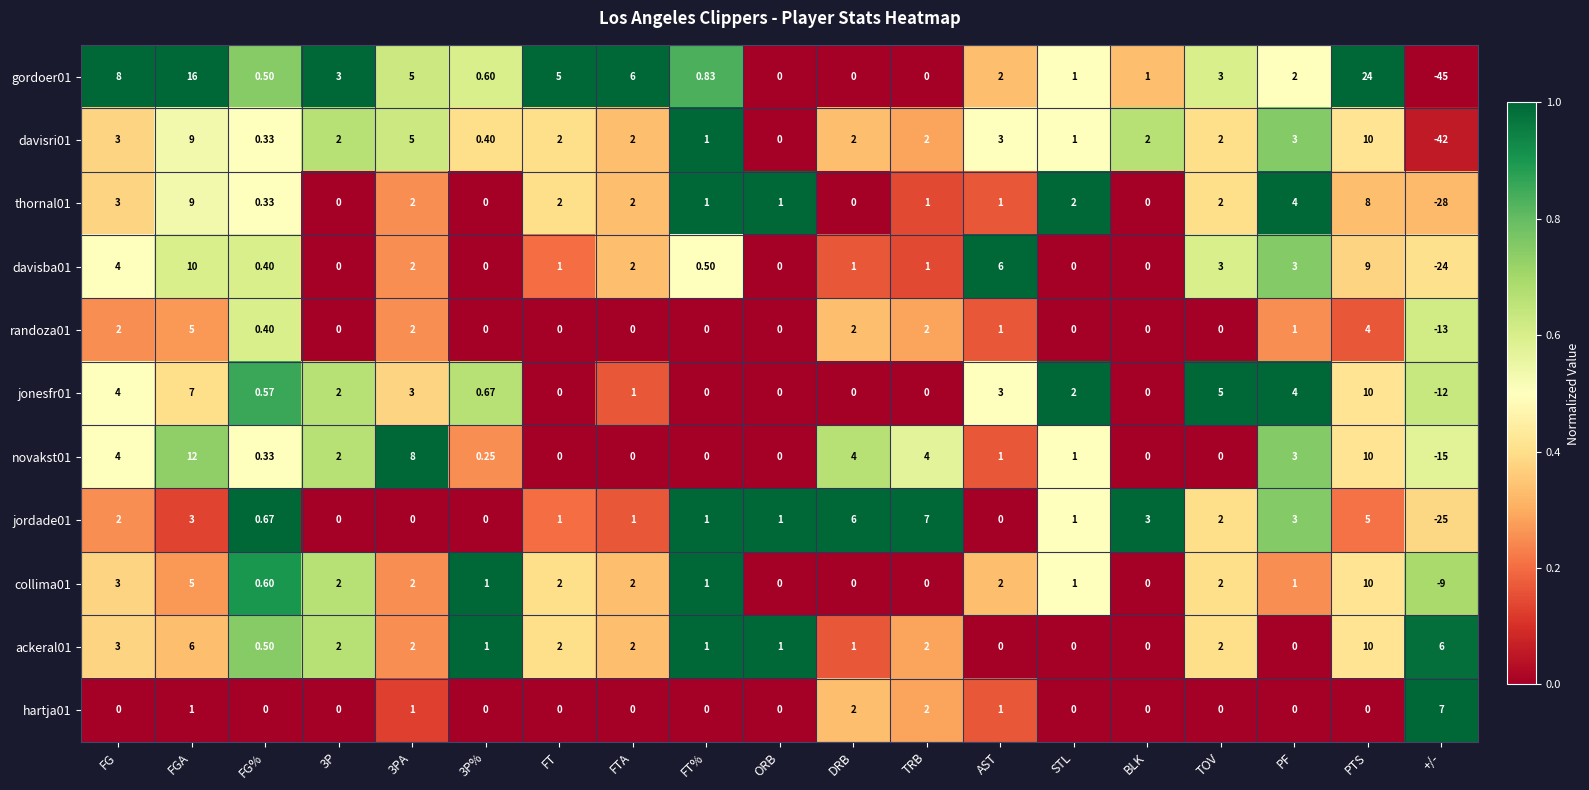

At which label does gordoer01 first exceed 2?

FG